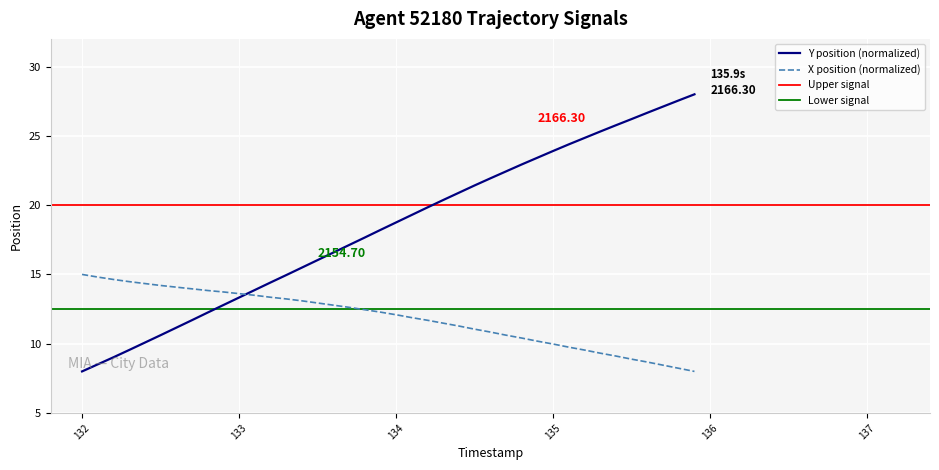

True or false: X position (normalized) and Y position (normalized) cross at least once.

True